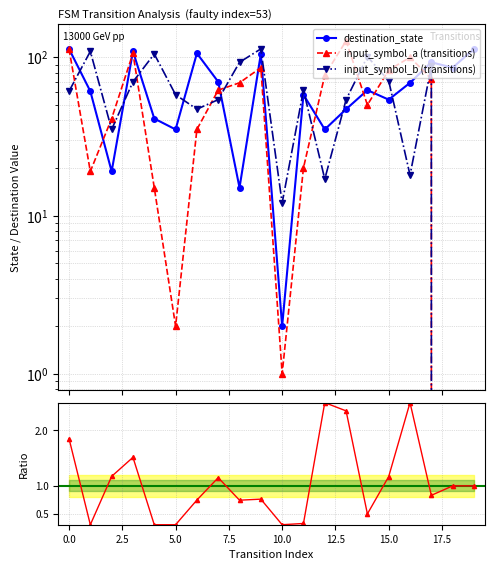

List the series in order of their overall mean, highest first.

destination_state, input_symbol_b, input_symbol_a